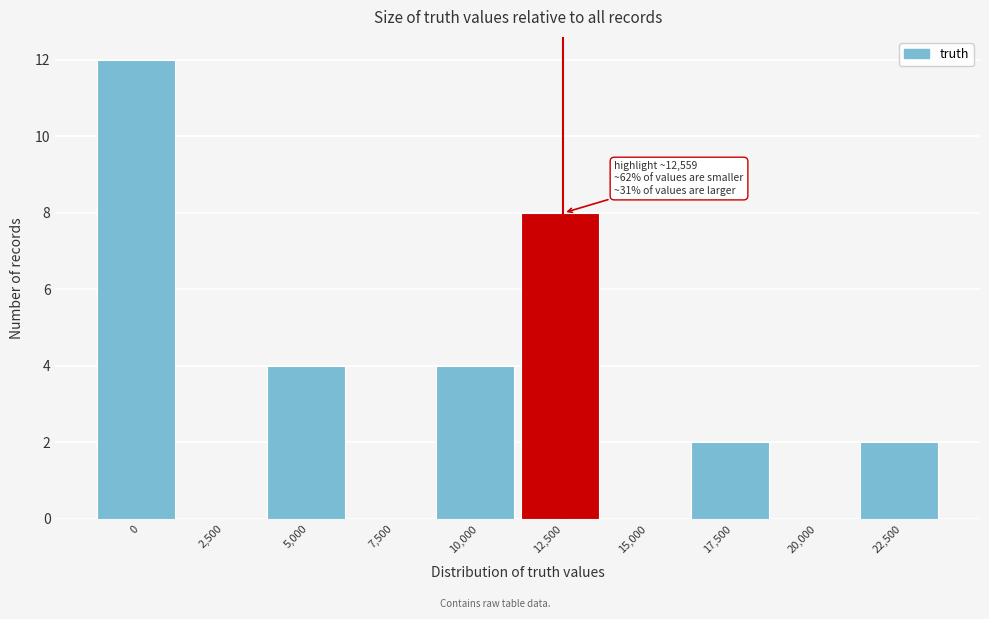

Reading left to right, list all the values displayed in this chart.

0=12	2,500=0	5,000=4	7,500=0	10,000=4	12,500=8	15,000=0	17,500=2	20,000=0	22,500=2